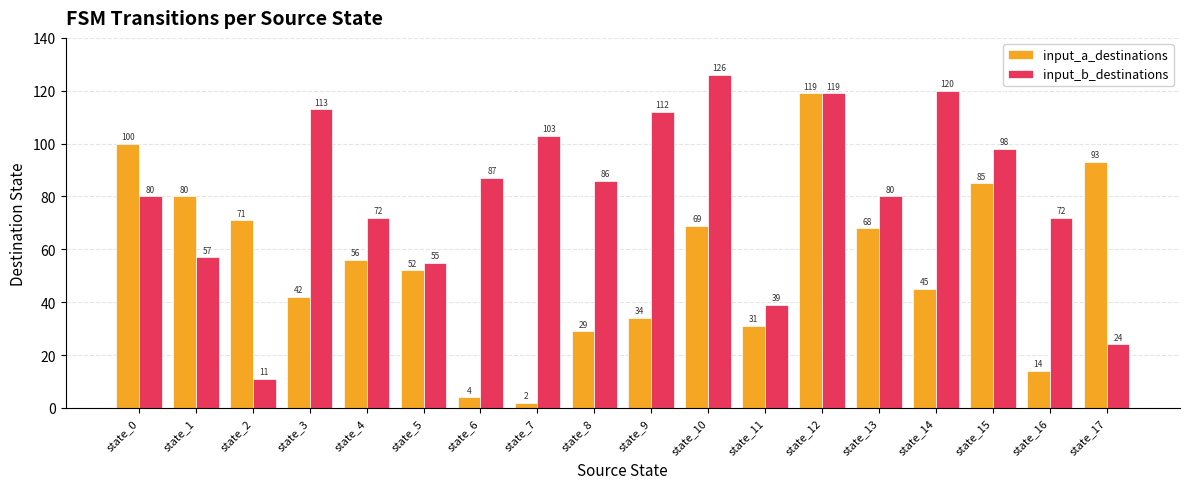

Reading left to right, extract all data points from this chart.

input_a_destinations: 100	80	71	42	56	52	4	2	29	34	69	31	119	68	45	85	14	93
input_b_destinations: 80	57	11	113	72	55	87	103	86	112	126	39	119	80	120	98	72	24